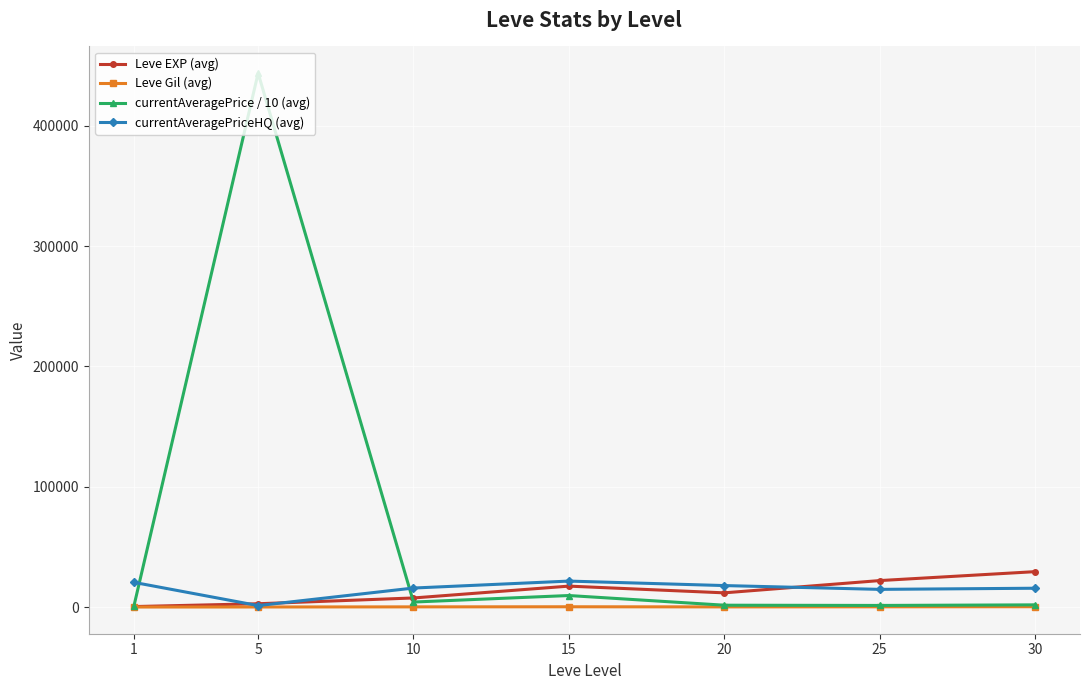

True or false: Leve EXP (avg) has more than 2 points higher than both neighbors.

False